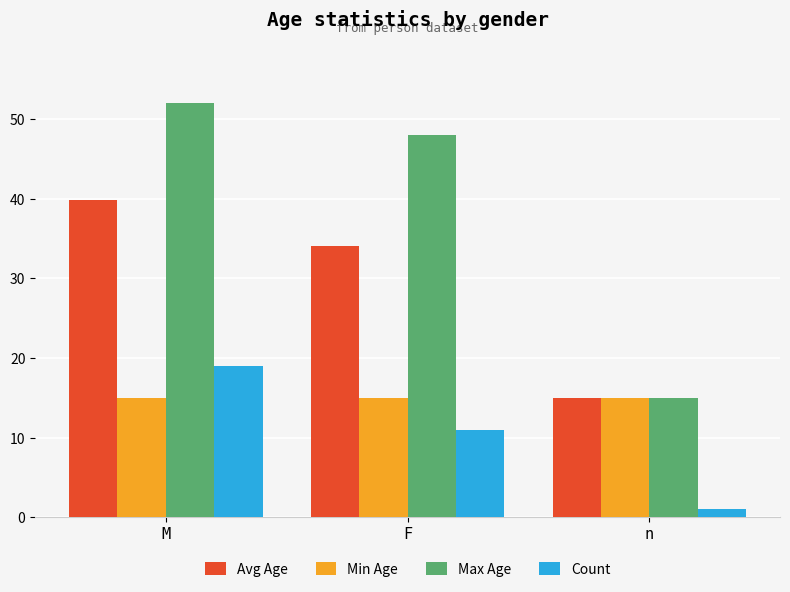

Rank the series by their average value, from highest to lowest.

Max Age, Avg Age, Min Age, Count